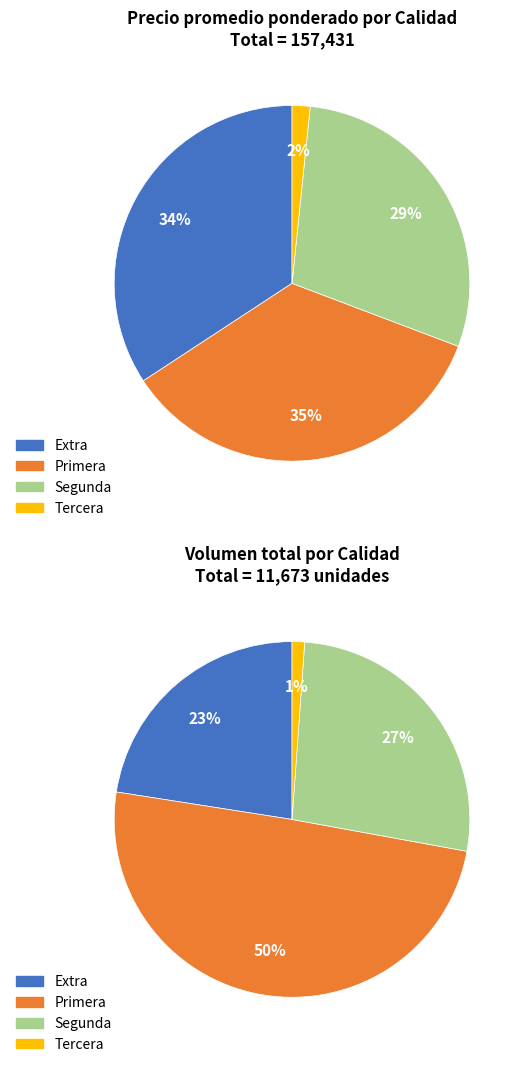

Do Extra and Primera together represent more than half of the pie?

Yes